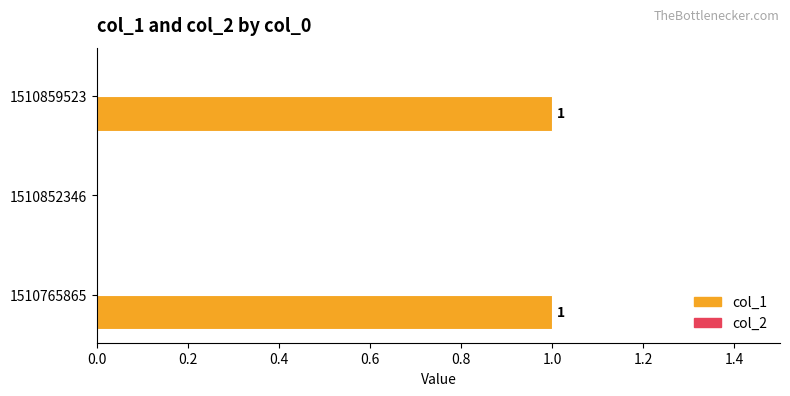

Where is the data nearest to the value 0?

1510852346